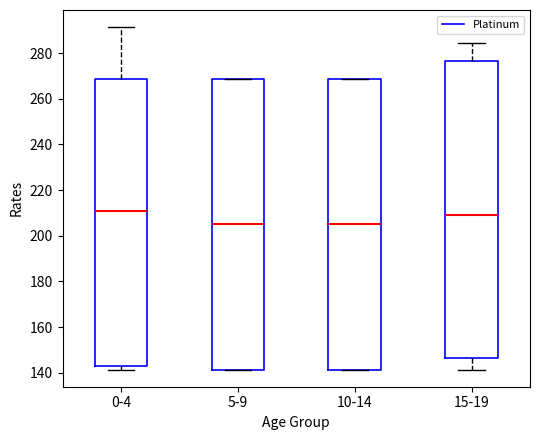

Reading left to right, transcribe this box plot: for each box, give where its median line is, the range the box spans, and where its two whiskers end, as read against the y-axis. The values are not printed on the chart, so give them approximately, as read against the axis.

0-4: median 210, box 142 to 268, whiskers 142 (just below the box's lower edge) to 292
5-9: median 206, box 142 to 268, whiskers 142 to 268
10-14: median 206, box 142 to 268, whiskers 142 to 268
15-19: median 210, box 146 to 276, whiskers 142 to 284